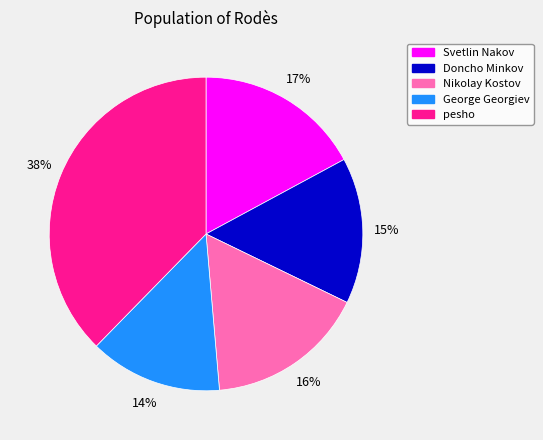

To the nearest percent, what portion does George Georgiev represent?

14%